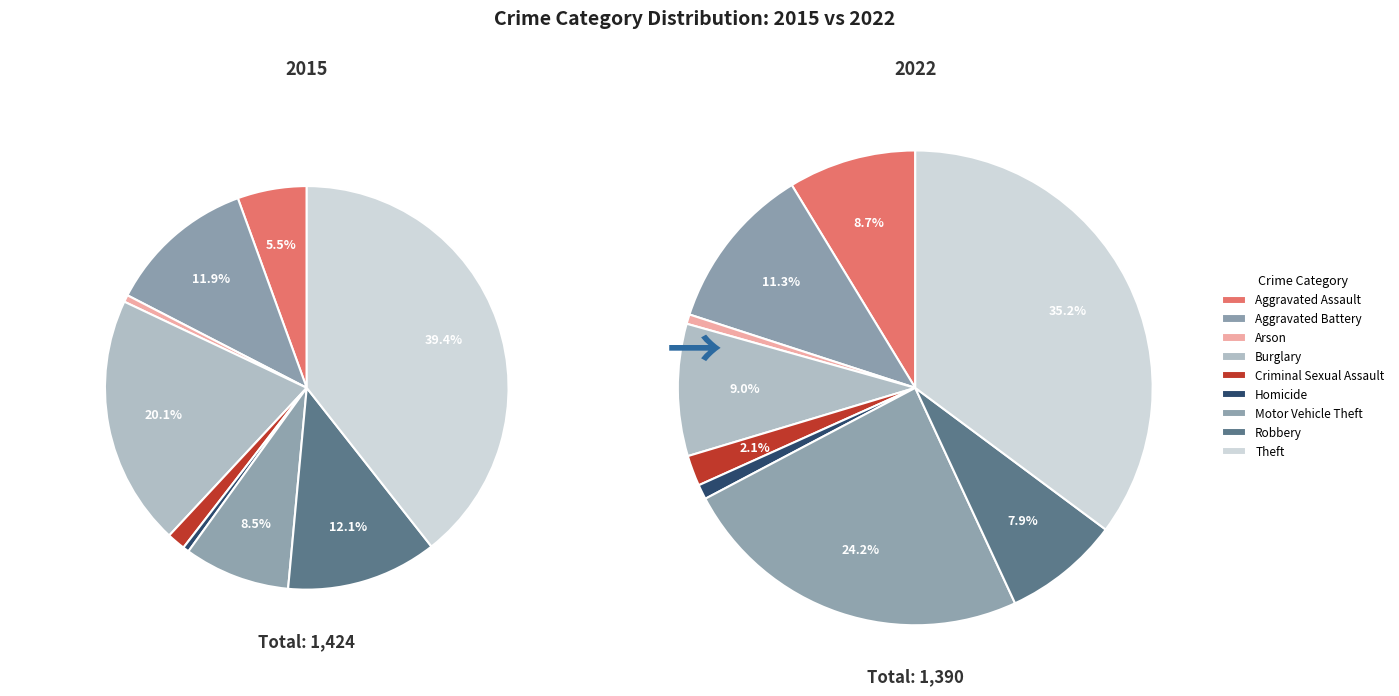

Does any single category account for the majority?

No